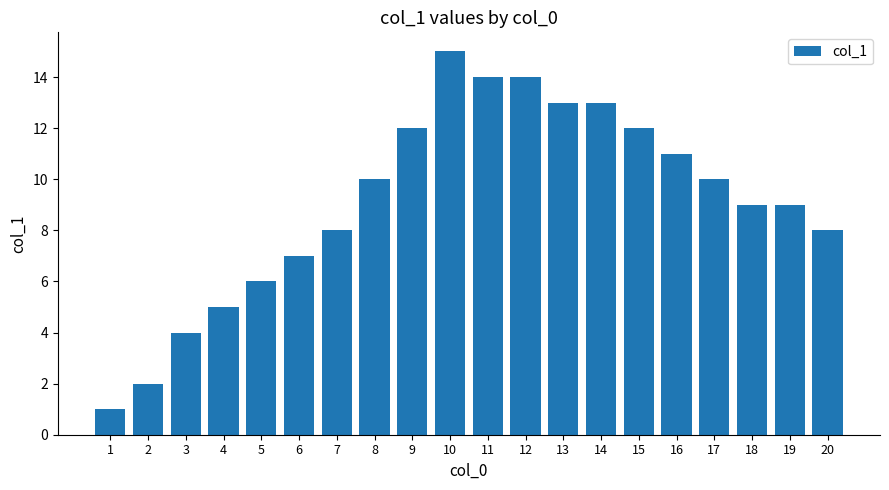

What value does the data have at 14, to the nearest 5?

15